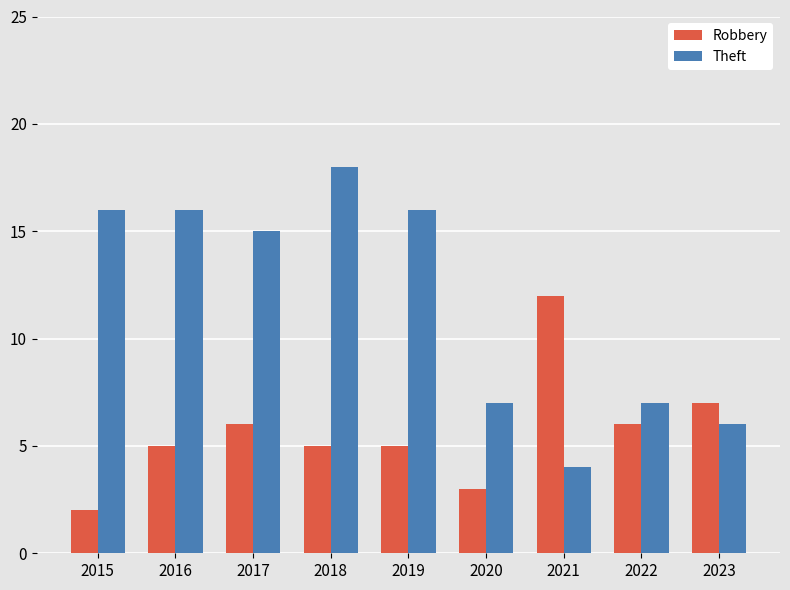

What is the difference between the maximum and minimum values in the Robbery series?

10